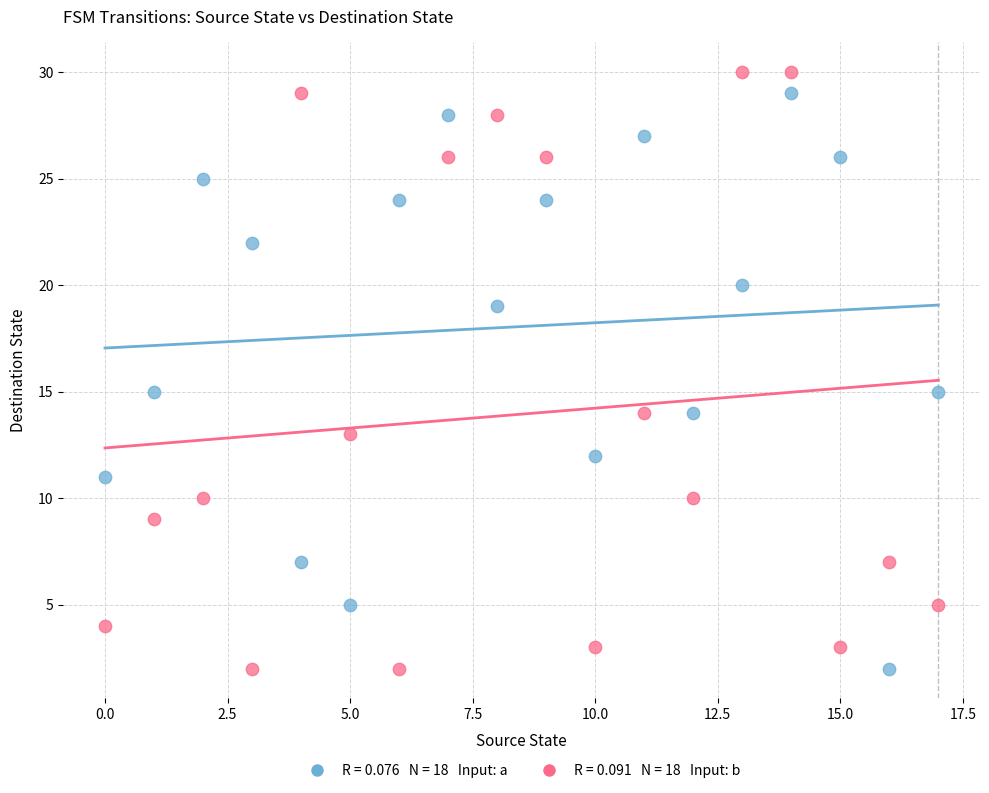

Across all data points, what is the range of Y values (max minus min)?

28